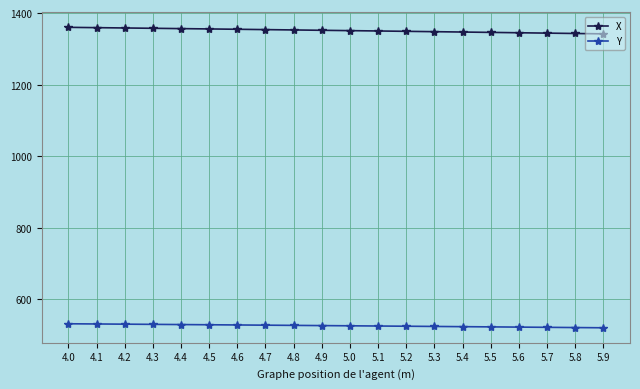

Does the chart display data point markers on the line(s)?

Yes